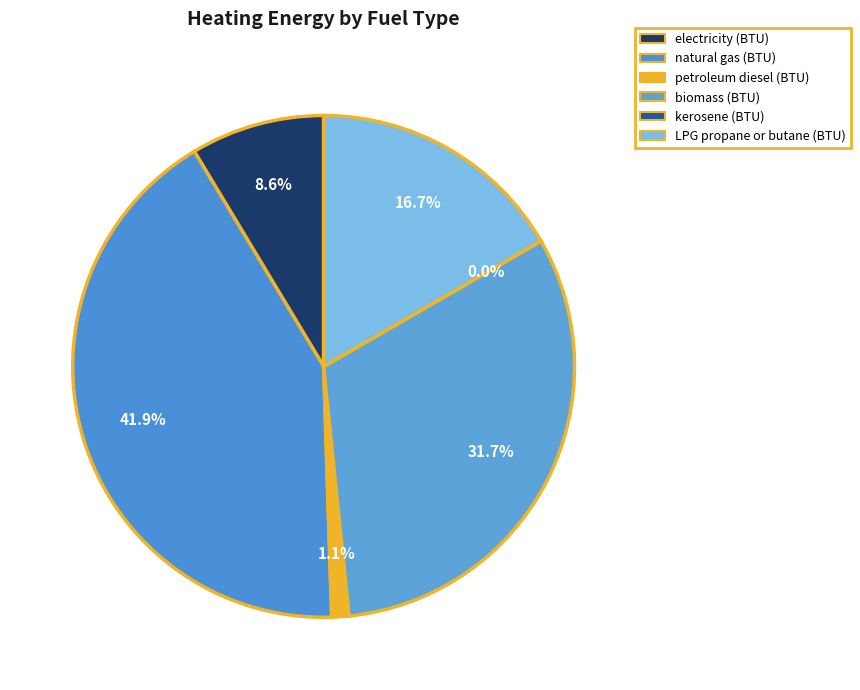

To the nearest percent, what is the difference between the electricity (BTU) and LPG propane or butane (BTU) slice percentages?

8%